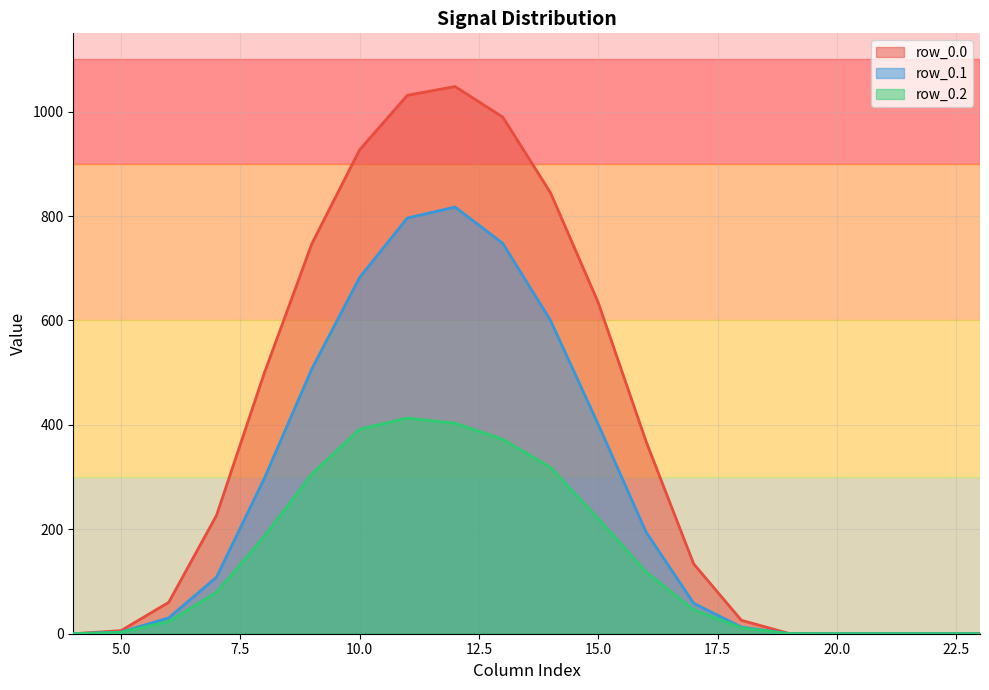

The row_0.2 series shows 372.4 at 13. True or false?

True